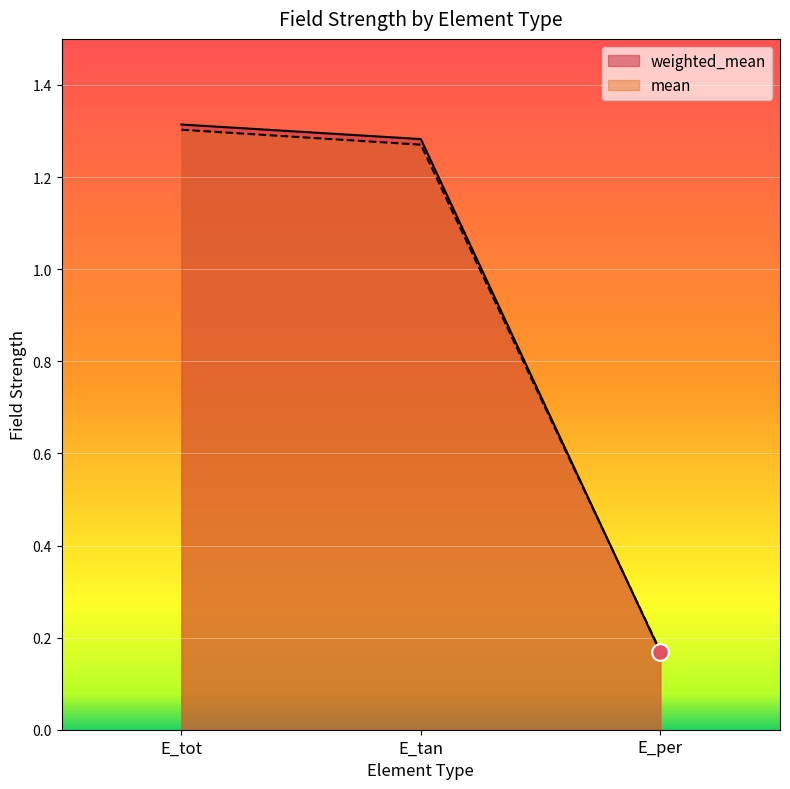

How many lines are shown in the chart?

2